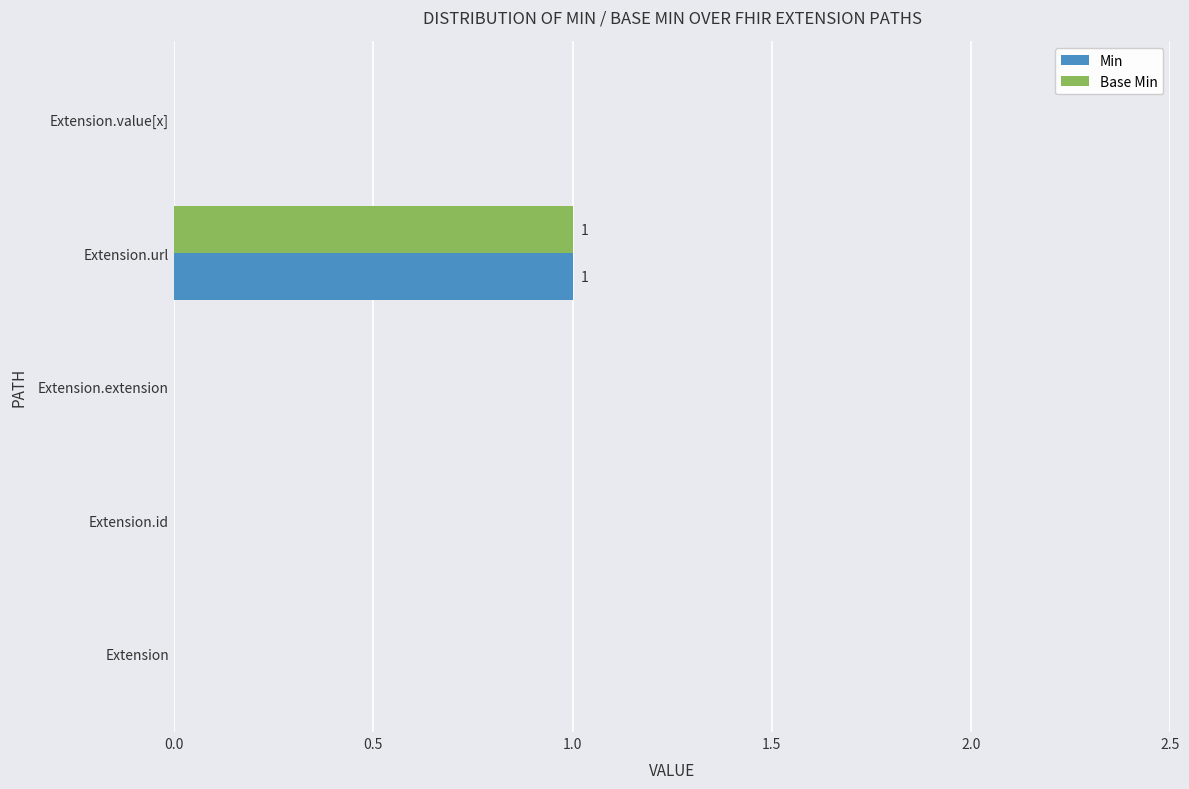

The value of Base Min at Extension.id is -1. True or false?

False